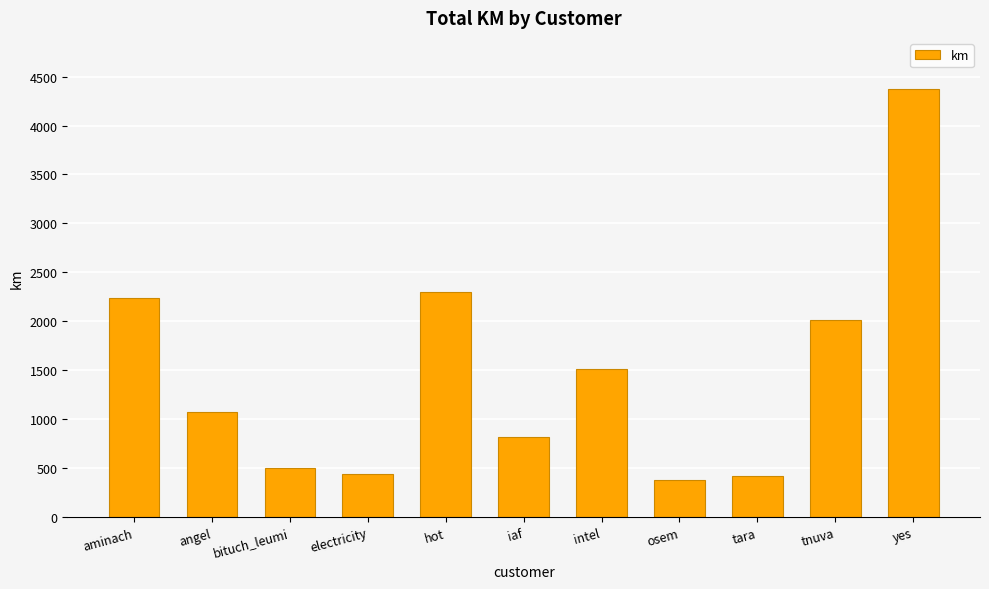

What is the difference between the second highest and minimum values?

1922.9